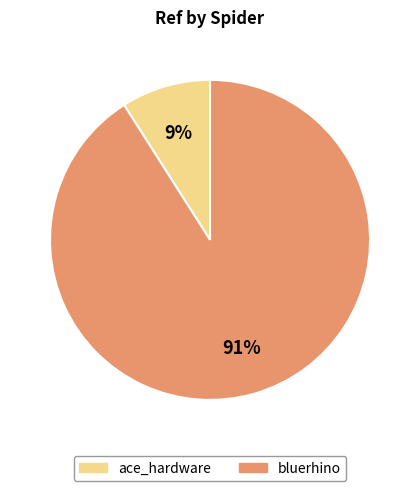

Do ace_hardware and bluerhino together represent more than half of the pie?

Yes